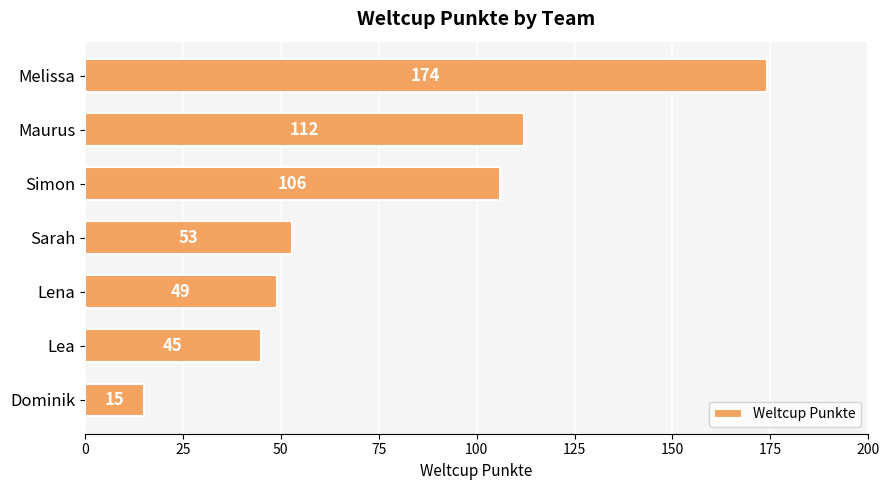

Is it true that the value at Simon is 28?

False